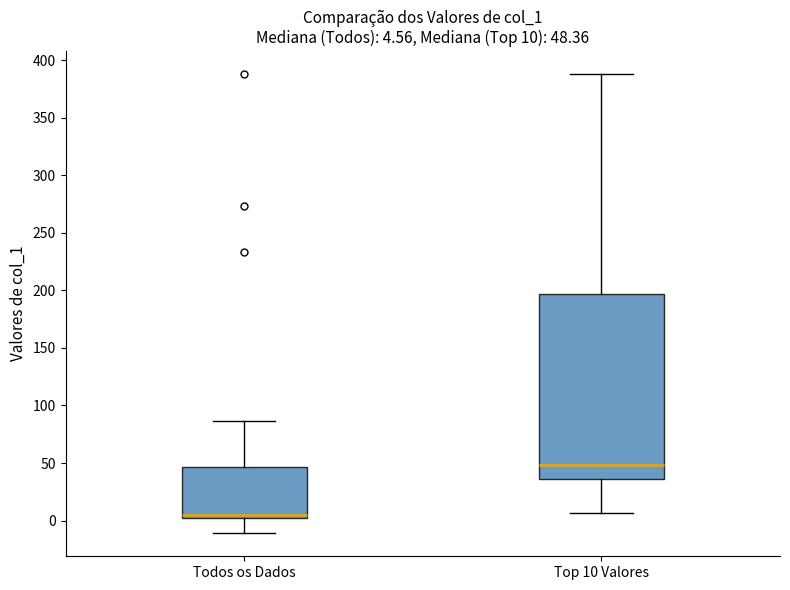

Which box has the highest median line?

Top 10 Valores